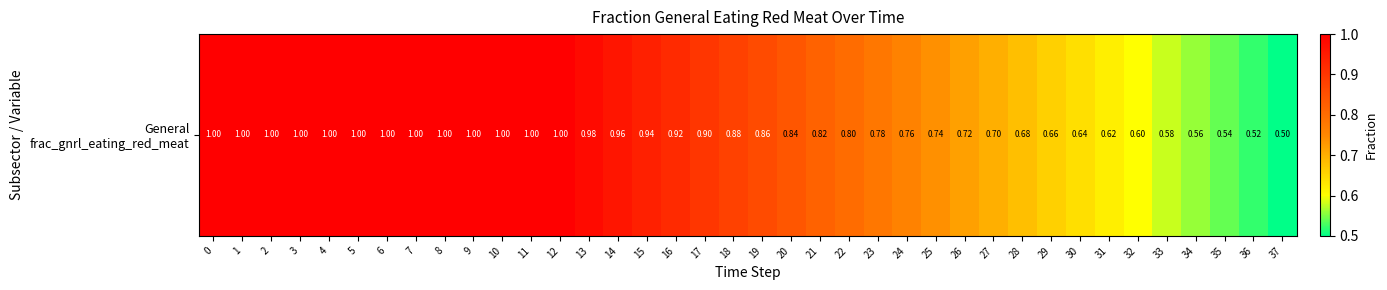

What is the difference between the second highest and minimum values?

0.5